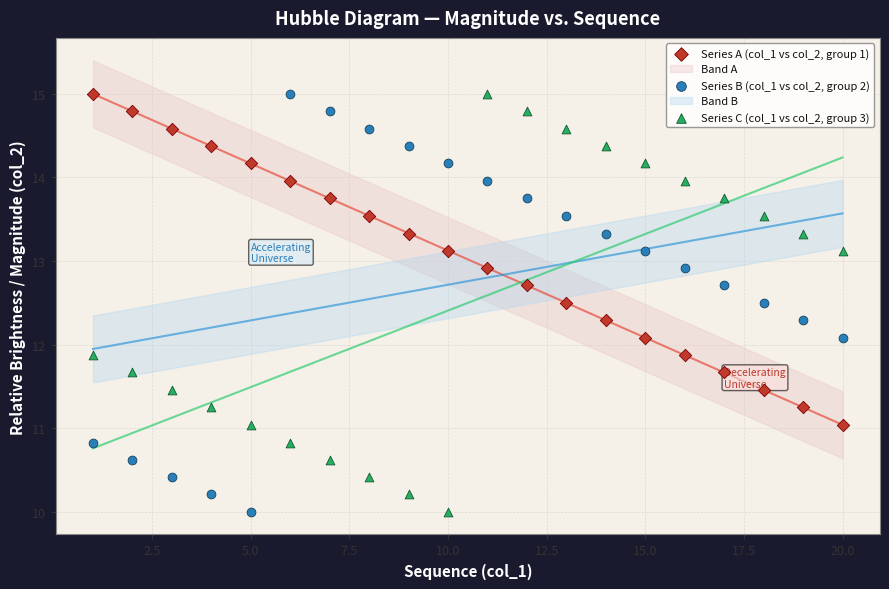

Across all data points, what is the range of X values (max minus min)?

19.0